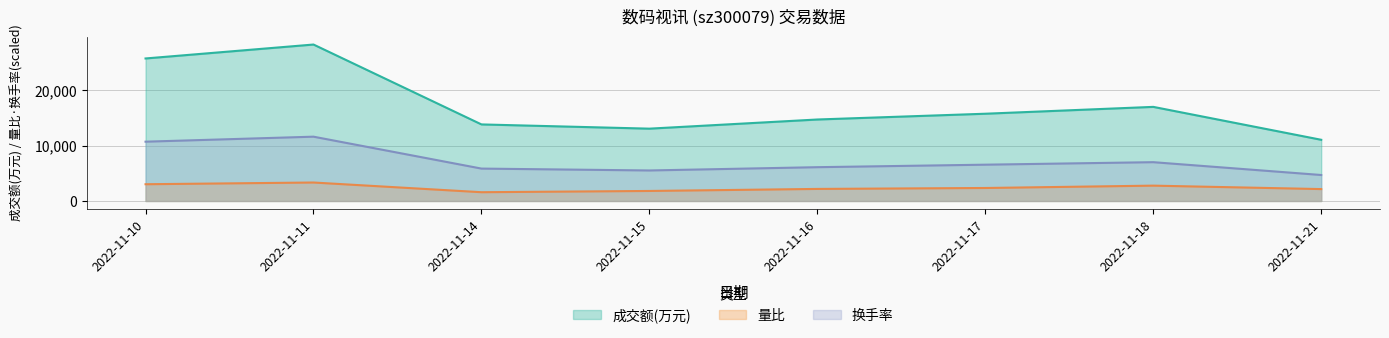

How many lines are shown in the chart?

3